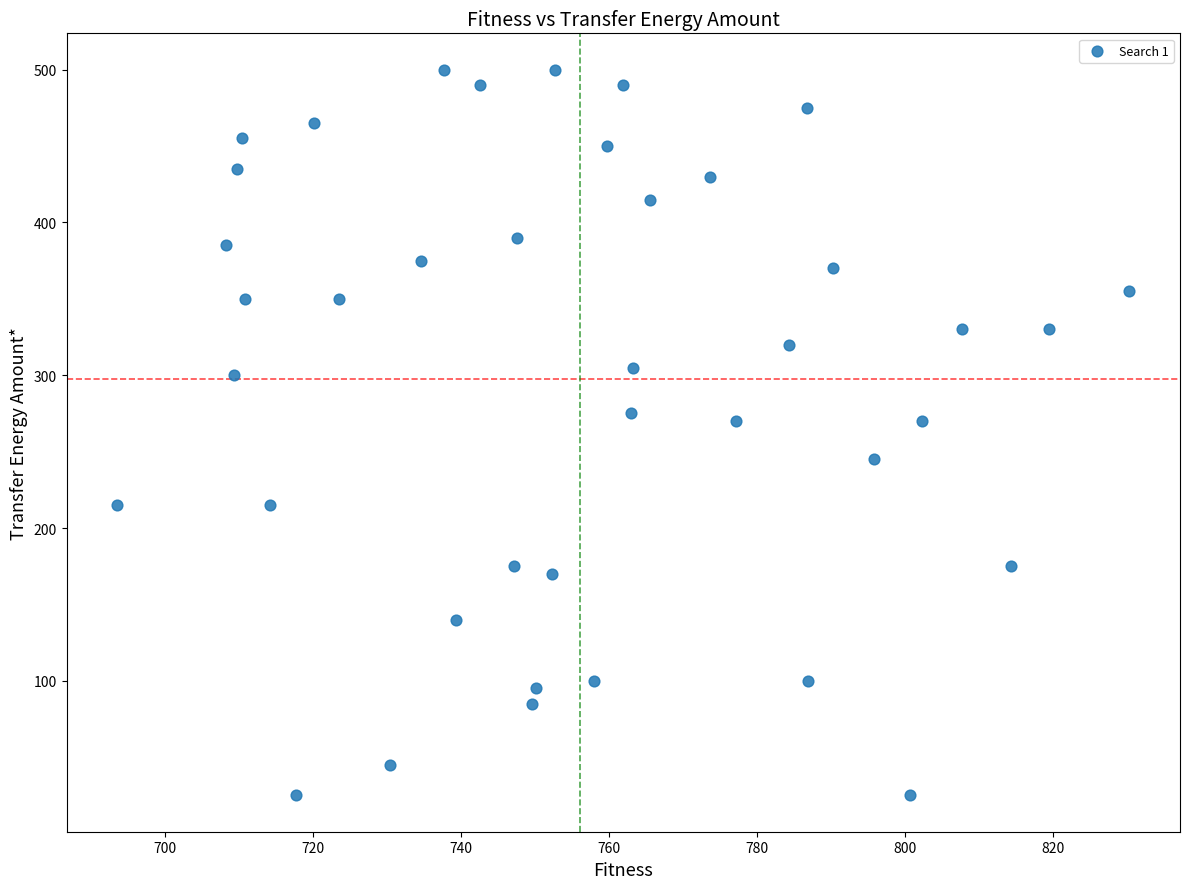

What is the range of Y values (max minus min)?

475